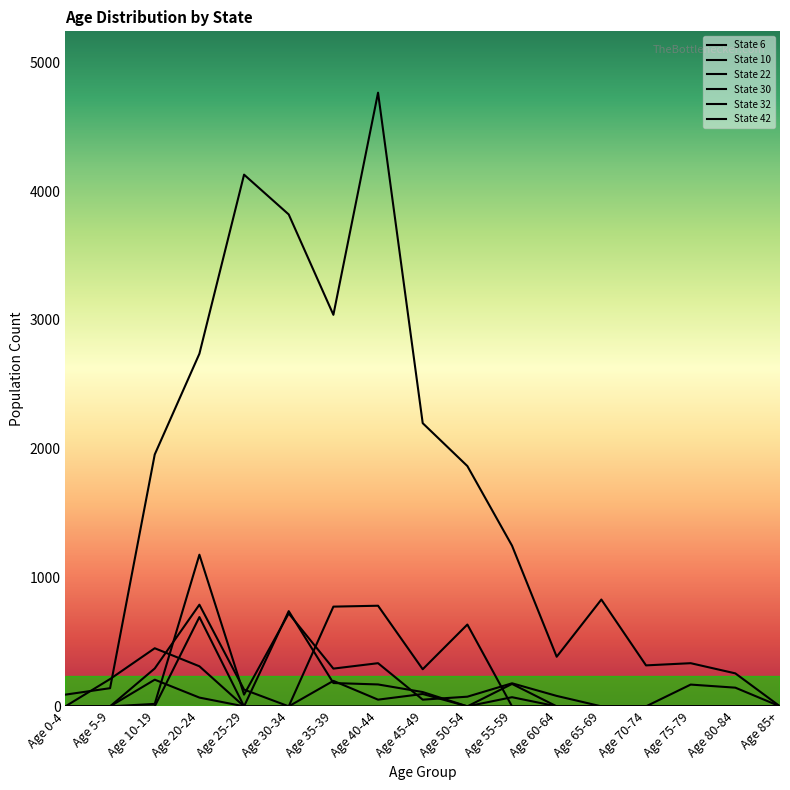

How many intersections are there between State 30 and State 22?

1